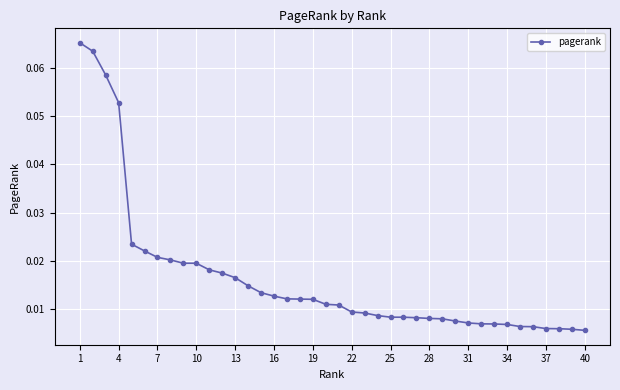

What is the sum of all values?

0.7